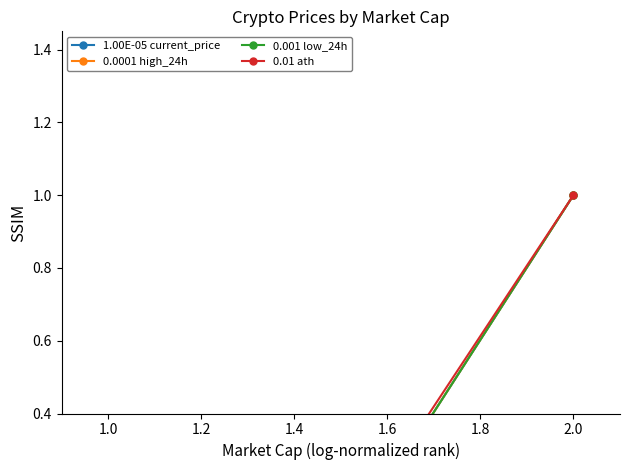

The 0.001 low_24h series shows 0.0 at 1.0. True or false?

False